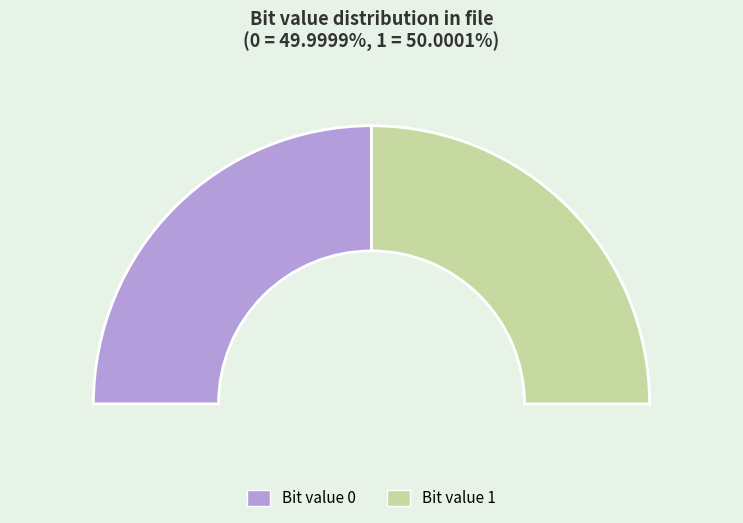

Does 1 represent more than half of the total?

Yes